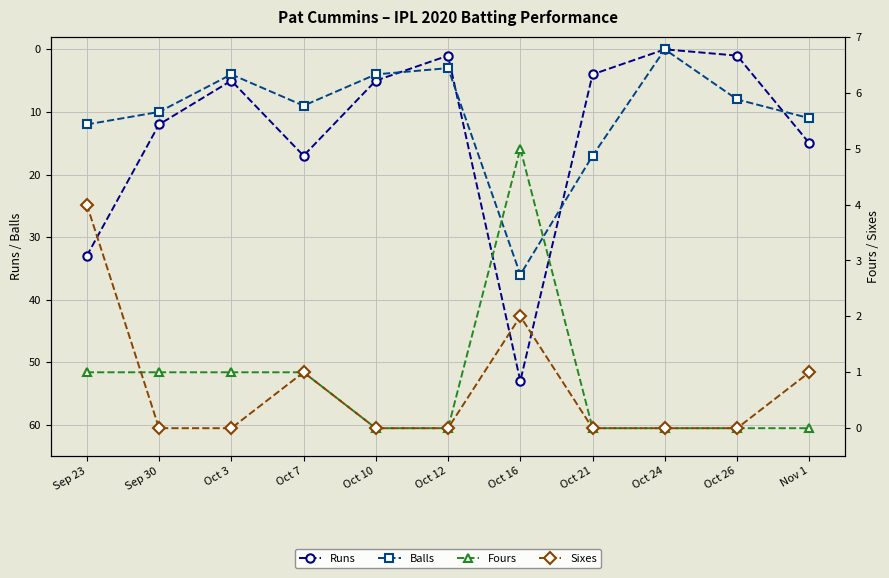

Which series has the largest range (max minus min)?

Runs